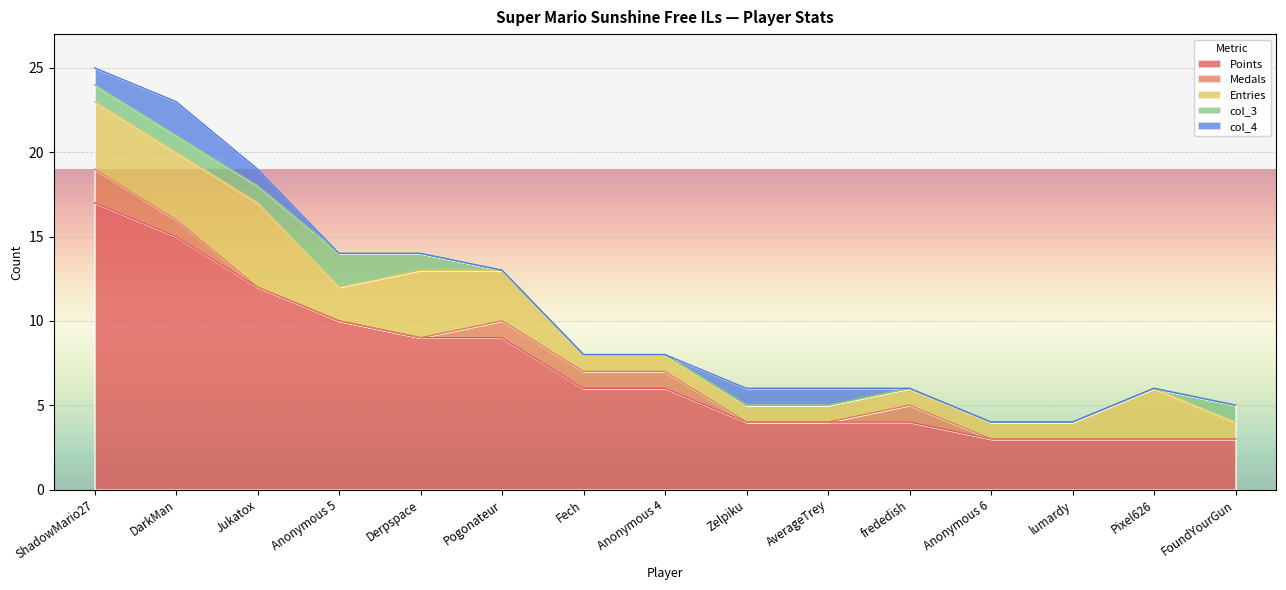

True or false: Points and Medals intersect in this chart.

False